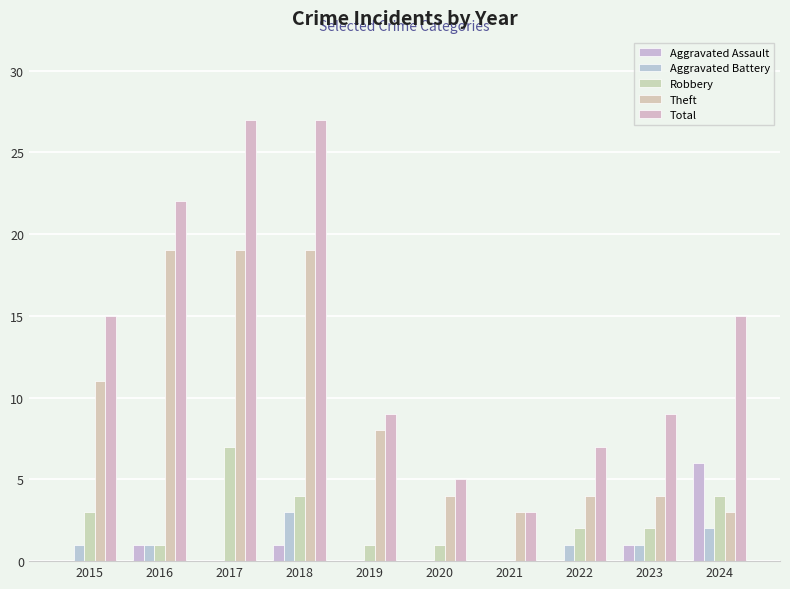

How many groups of bars are there?

10